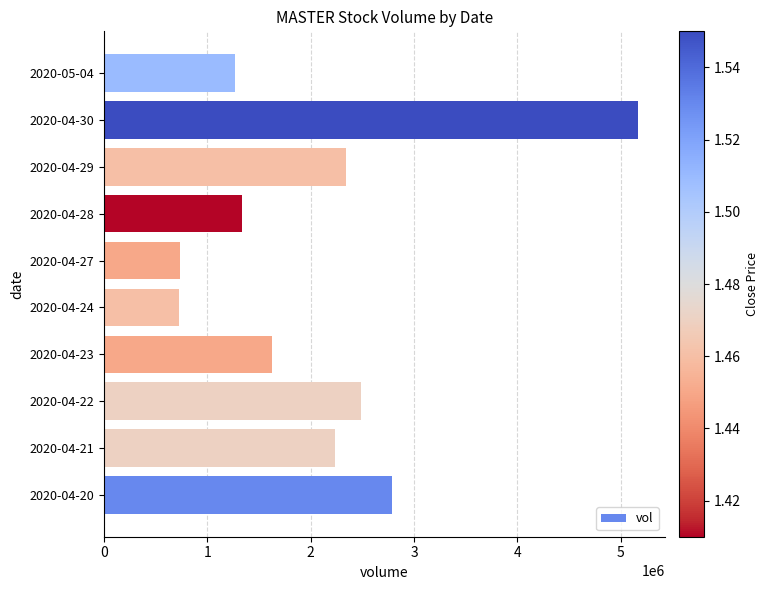

At which label is the value closest to 2946450?

2020-04-20